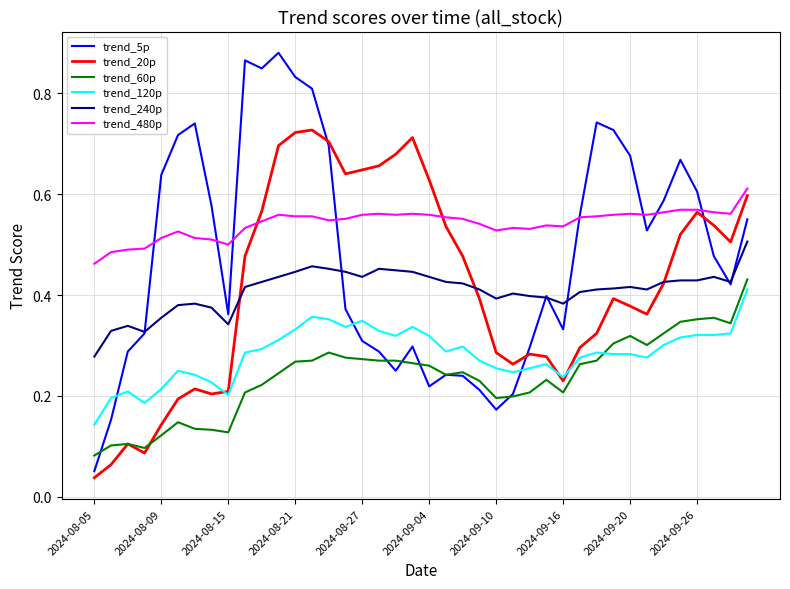

Which series has the largest total across all categories?

trend_480p